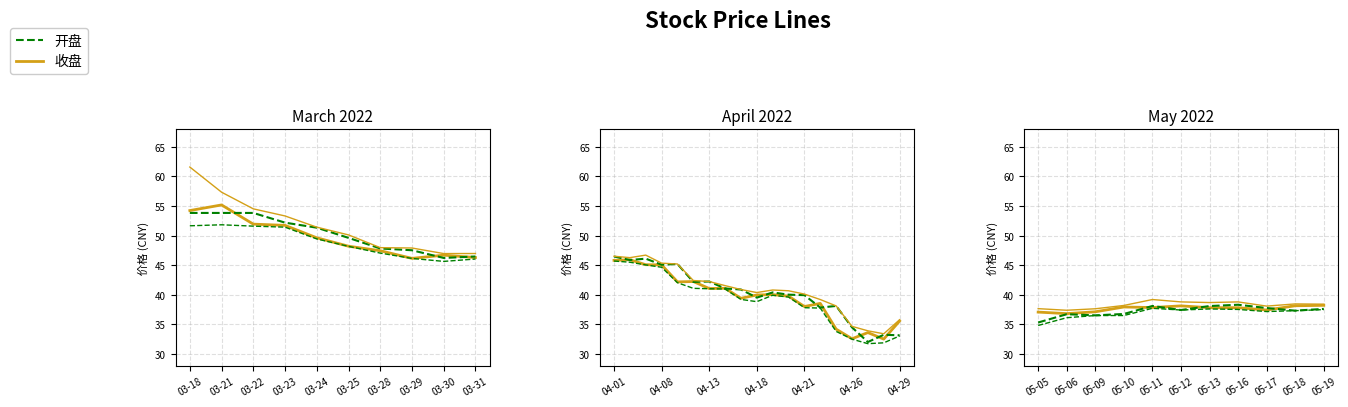

True or false: 收盘 and 最高 intersect in this chart.

False